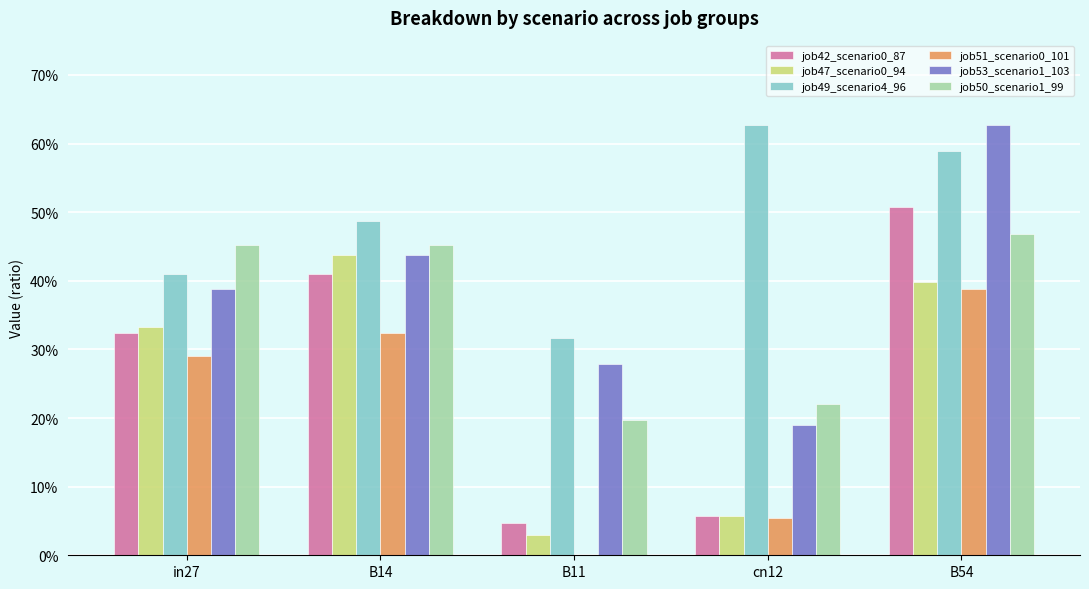

Does the chart contain stacked bars?

No